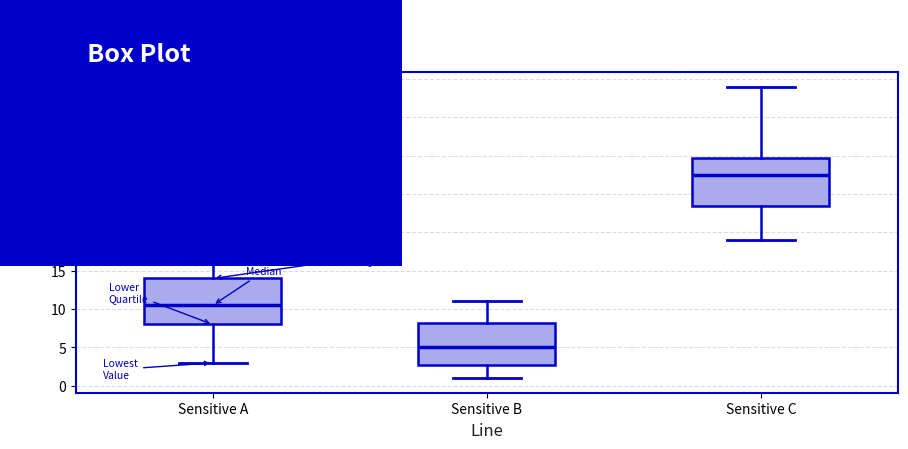

Where is the lower edge of the box for Sensitive A on the y-axis? The values are not printed on the chart, so give them approximately, as read against the axis.

8.0